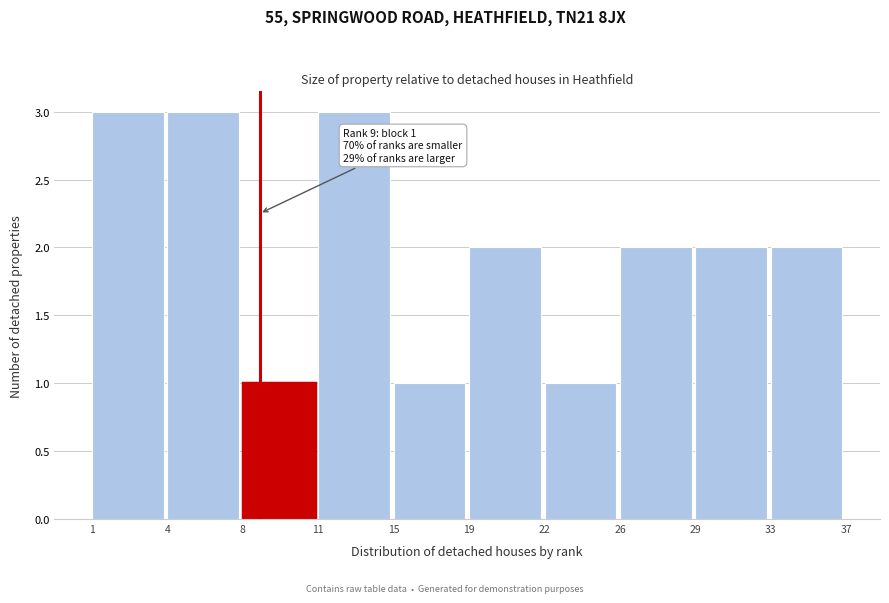

Reading left to right, transcribe all the data shown in this chart.

3	3	1	3	1	2	1	2	2	2